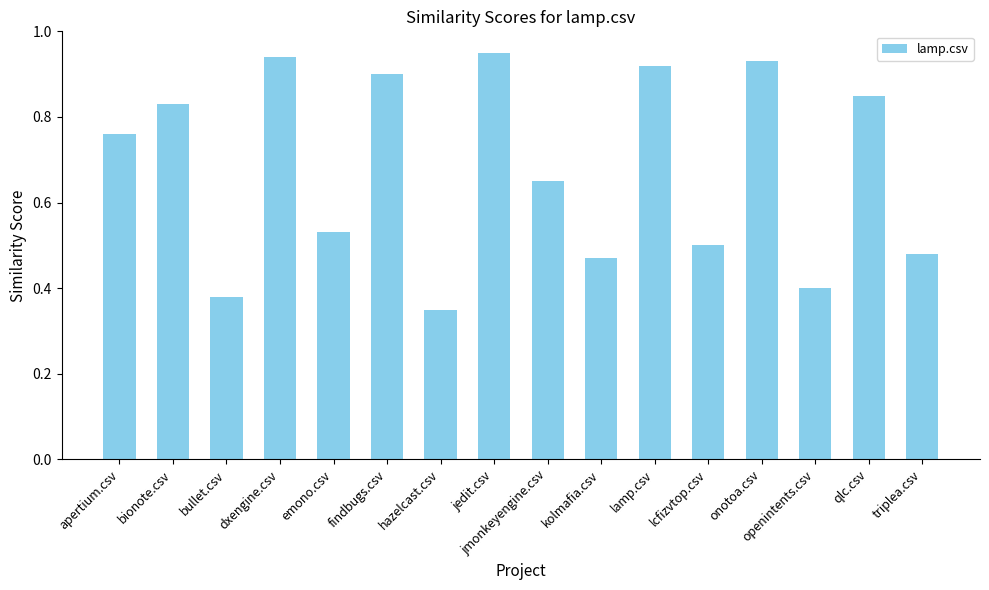

How many bars are there in total?

16